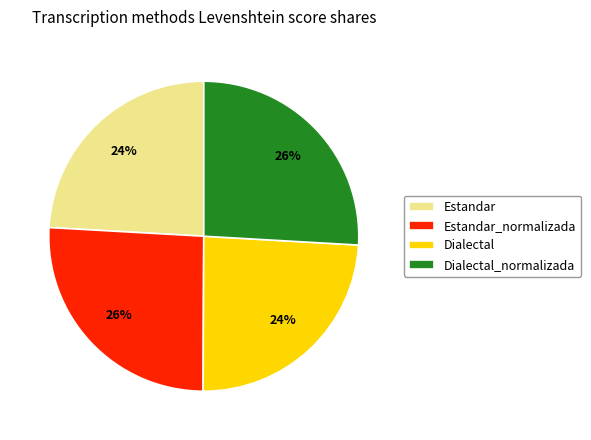

Does any single category account for the majority?

No